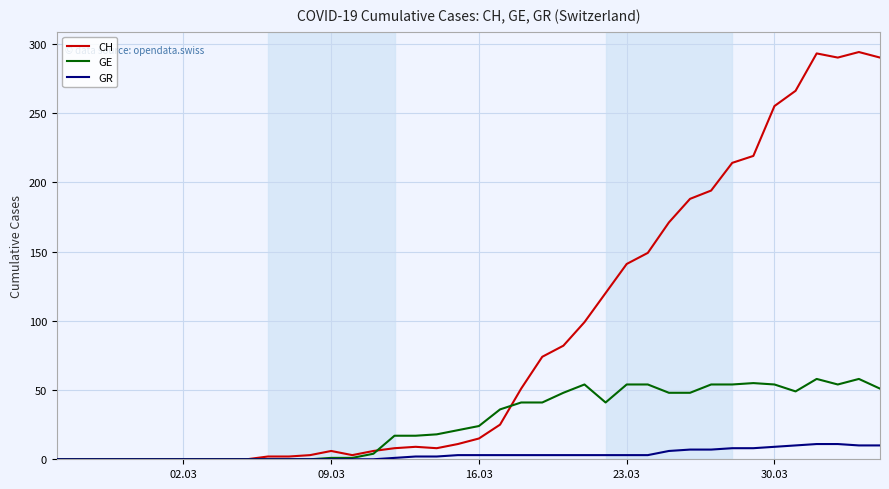

Which series has the largest range (max minus min)?

CH